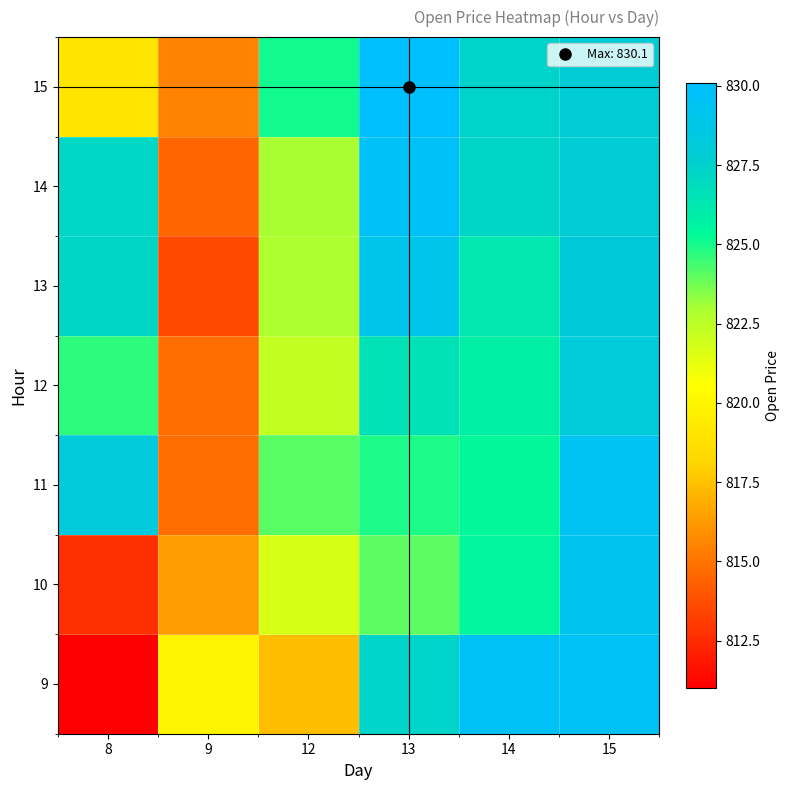

Reading right to left, extract all data points from this chart.

9: 15=829.6	14=829.6	13=827.4	12=817.4	9=820.0	8=811.0
10: 15=829.2	14=825.5	13=824.0	12=821.7	9=816.3	8=812.7
11: 15=829.5	14=825.4	13=825.0	12=824.1	9=814.8	8=828.3
12: 15=828.0	14=825.9	13=826.5	12=822.3	9=814.8	8=824.7
13: 15=828.2	14=826.4	13=829.0	12=822.9	9=813.5	8=827.2
14: 15=828.0	14=827.3	13=829.7	12=823.0	9=814.6	8=827.1
15: 15=828.0	14=827.4	13=830.1	12=825.1	9=815.5	8=819.0